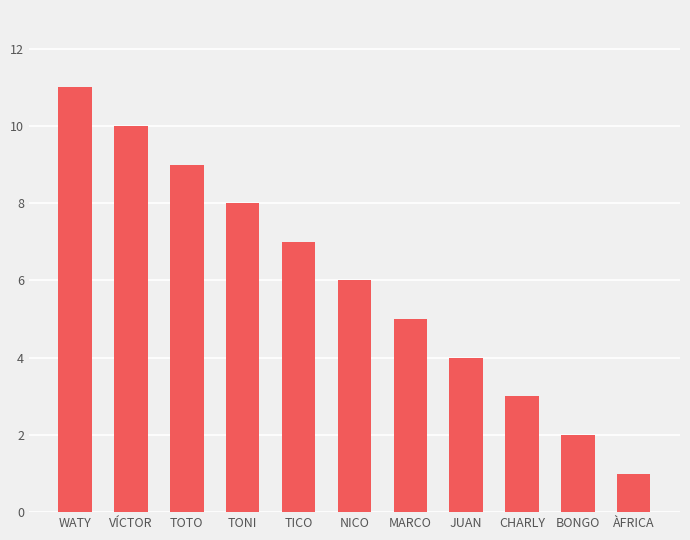

What is the sum of the values at TONI and BONGO?

10